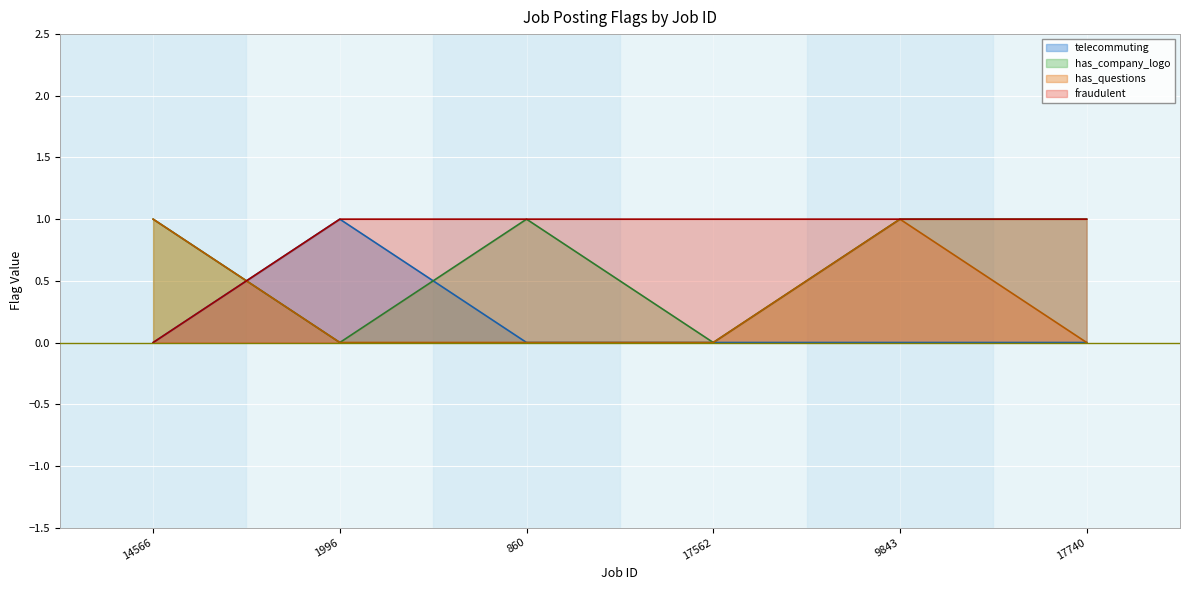

Rank the series at 17562 from highest to lowest value.

fraudulent, telecommuting, has_company_logo, has_questions